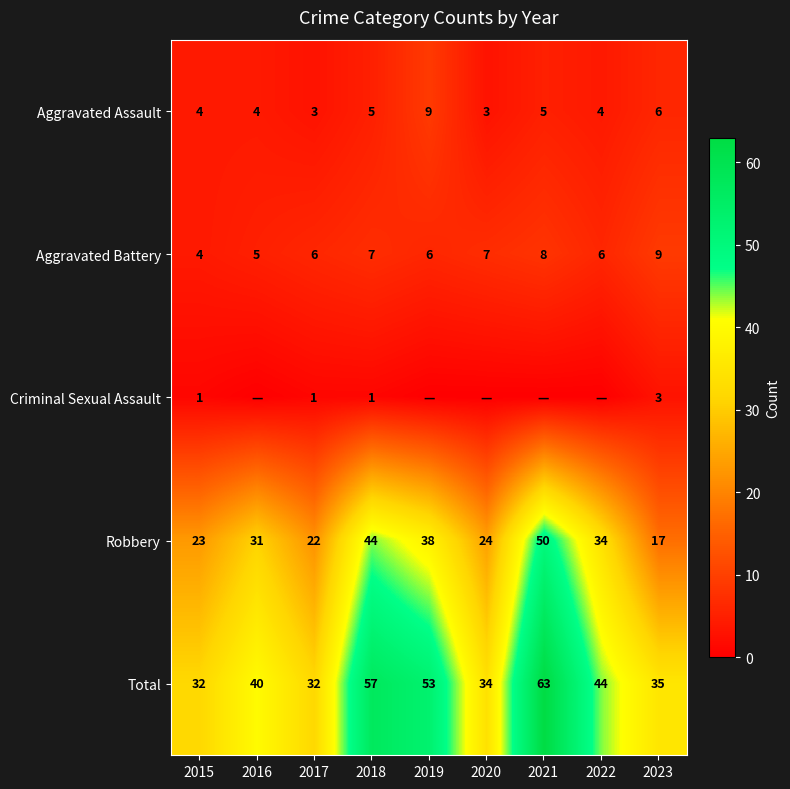

What is the spread (max minus min) of values at 2019?

53